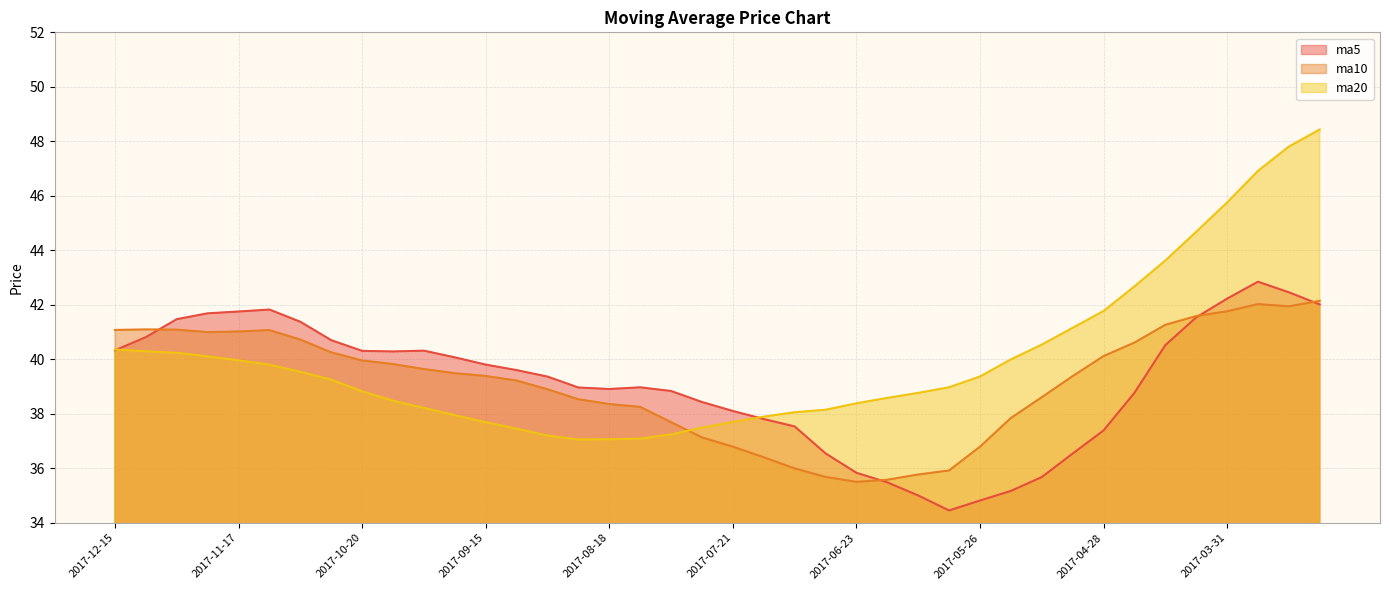

What is the sum of all ma5 values?

1564.6